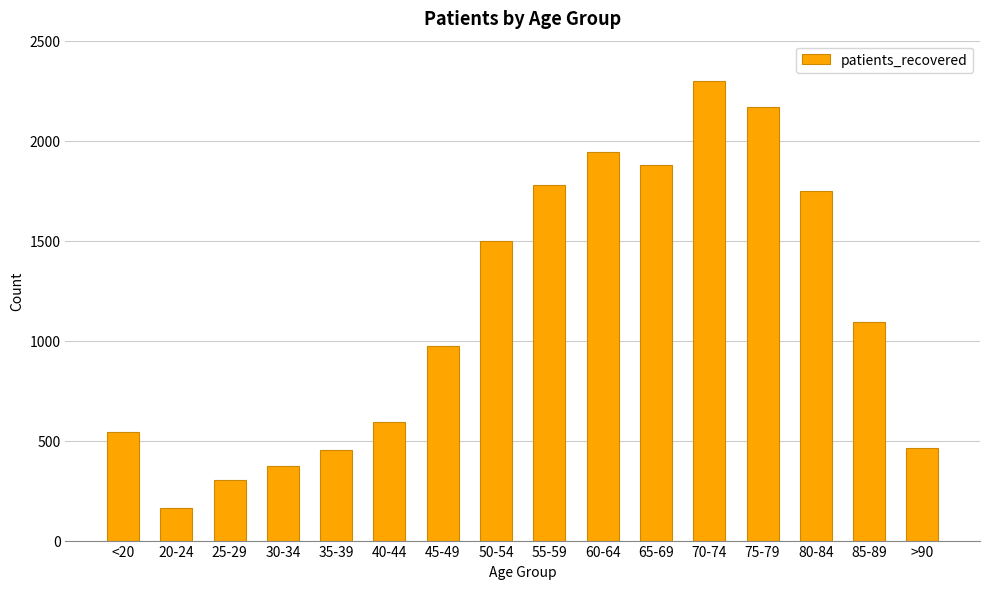

What is the value of the 2nd bar from the left?

164